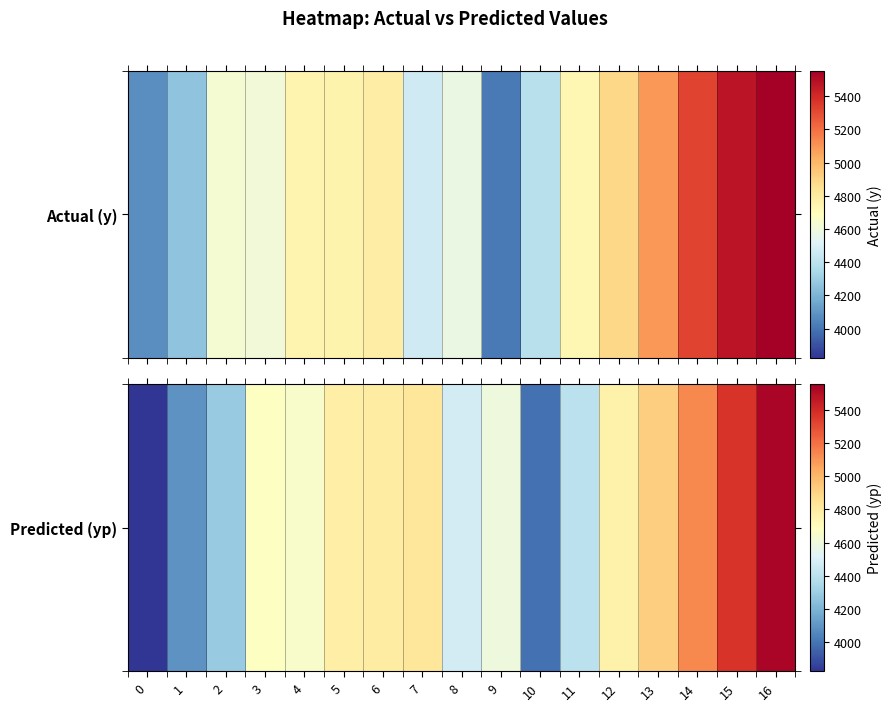

Between 11 and 7, which is larger?

7